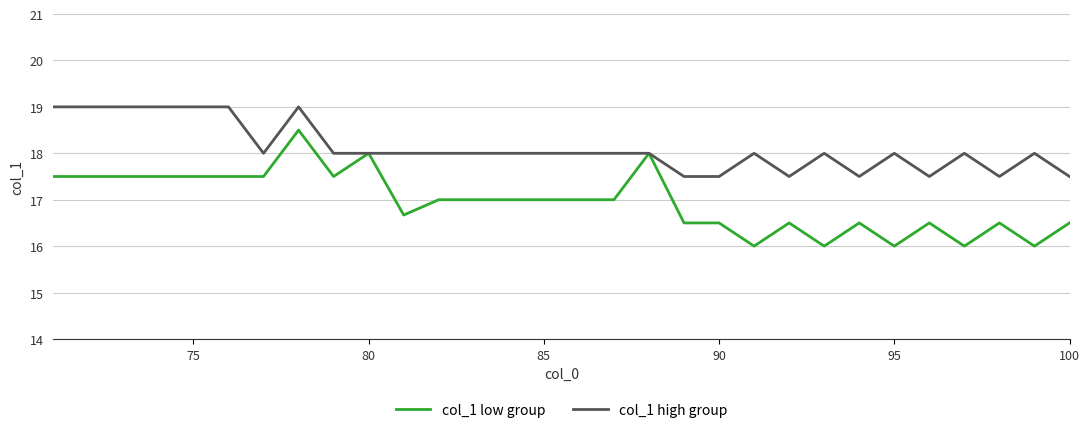

What is the difference between the second highest and second lowest values in the col_1 low group series?

2.0